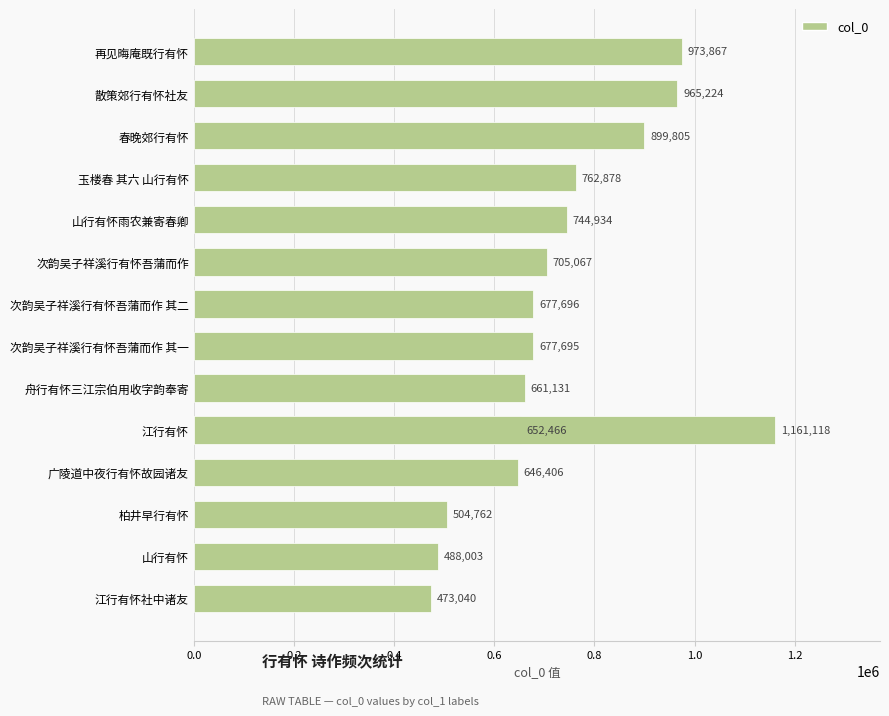

Is it true that the value at 山行有怀雨农兼寄春卿 is 185512?

False